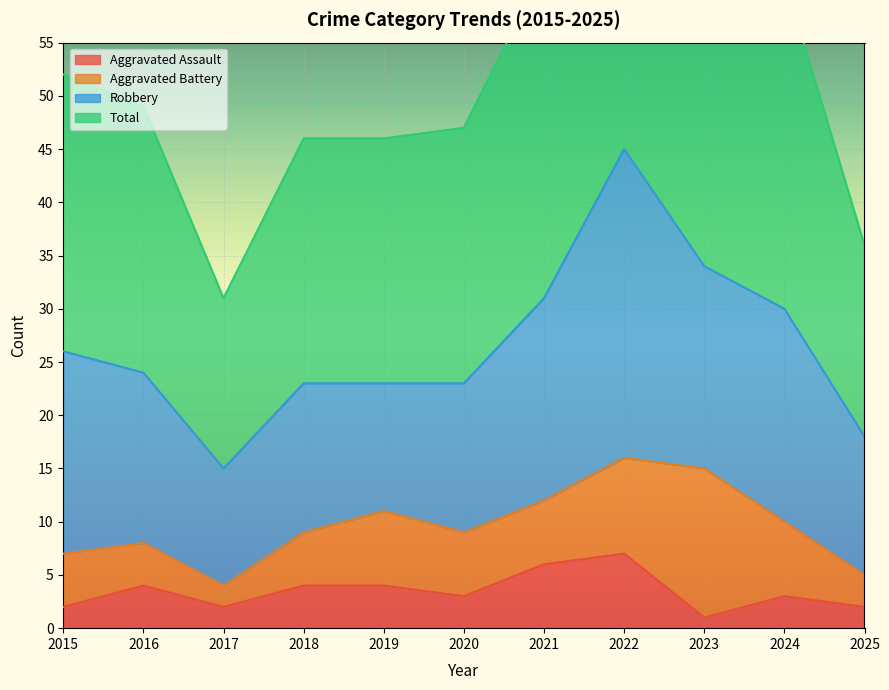

The Aggravated Assault series shows 3 at 2015. True or false?

False